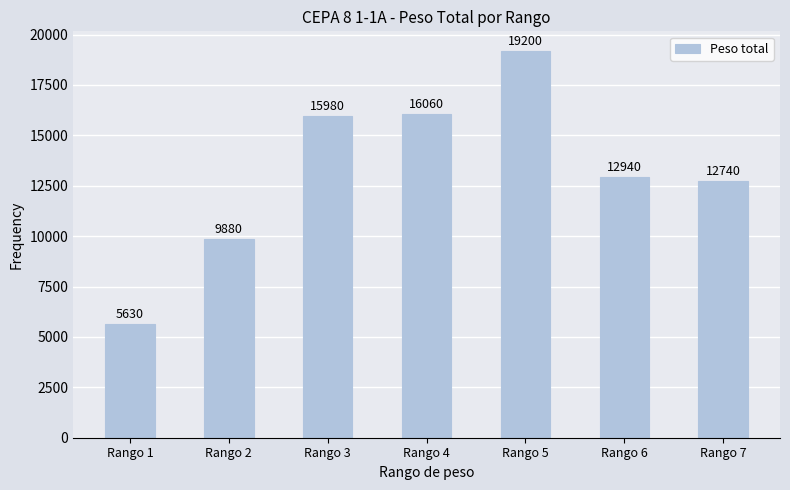

True or false: the data shows 19200 at Rango 5.

True